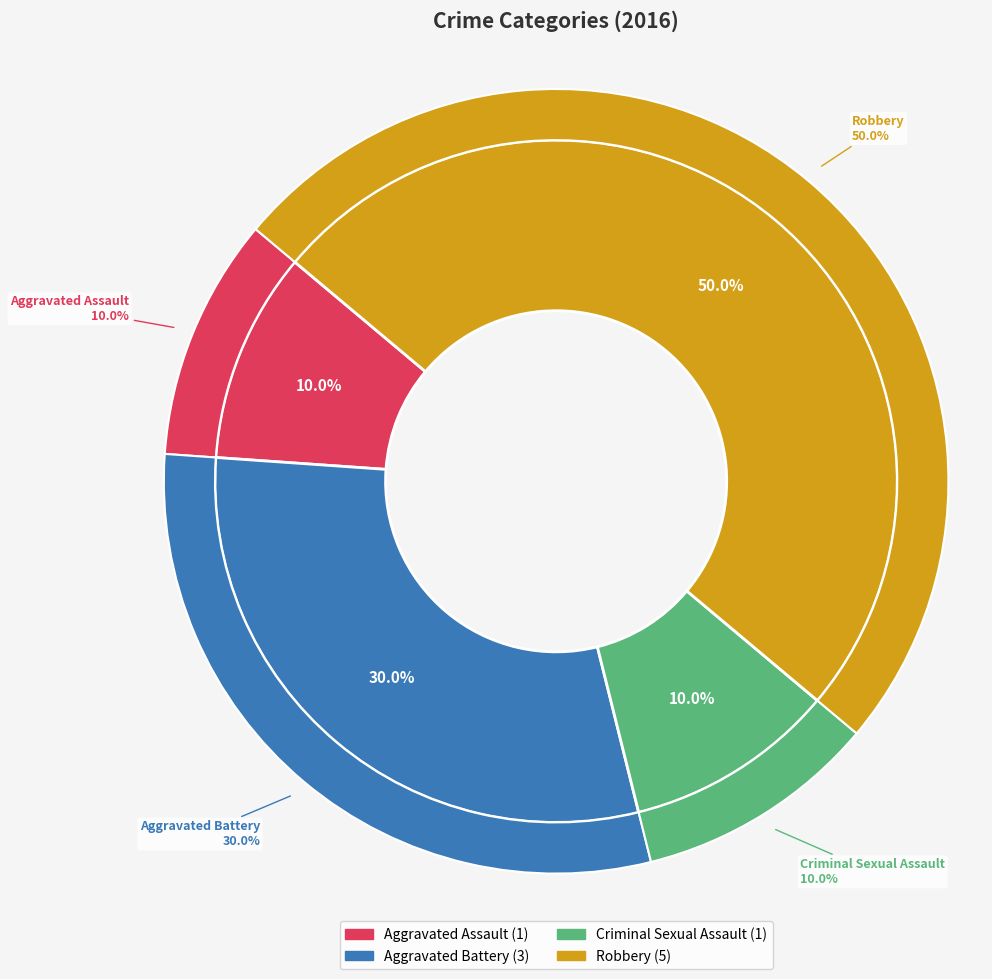

Which category has the biggest portion of the pie?

Robbery